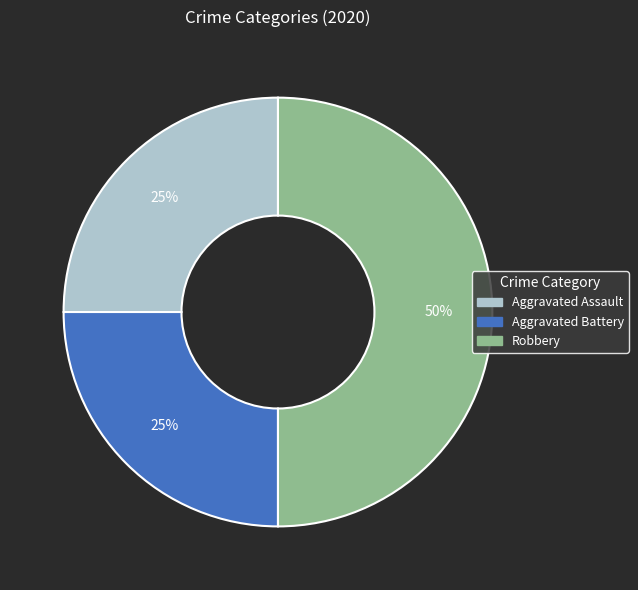

Which slice is the largest?

Robbery